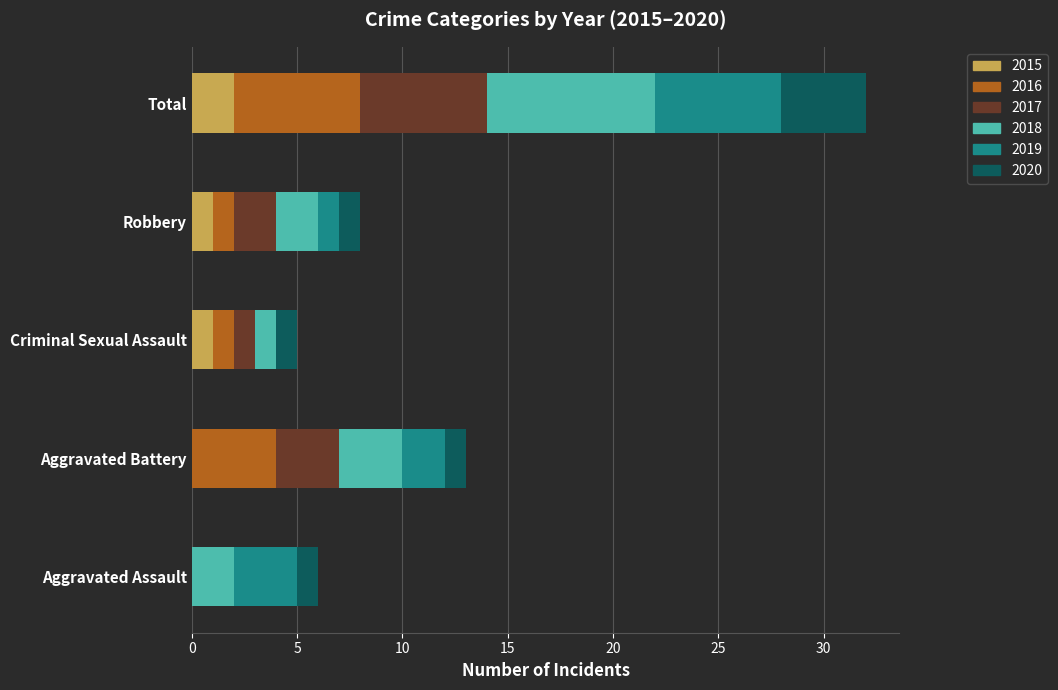

Which category has the highest value in the 2015 series?

Total